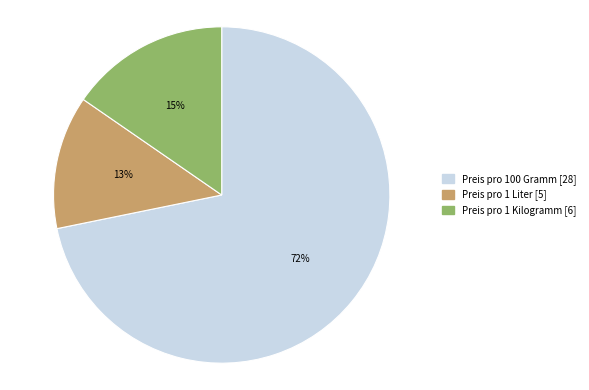

To the nearest percent, what is the combined percentage of Preis pro 1 Liter and Preis pro 1 Kilogramm?

28%